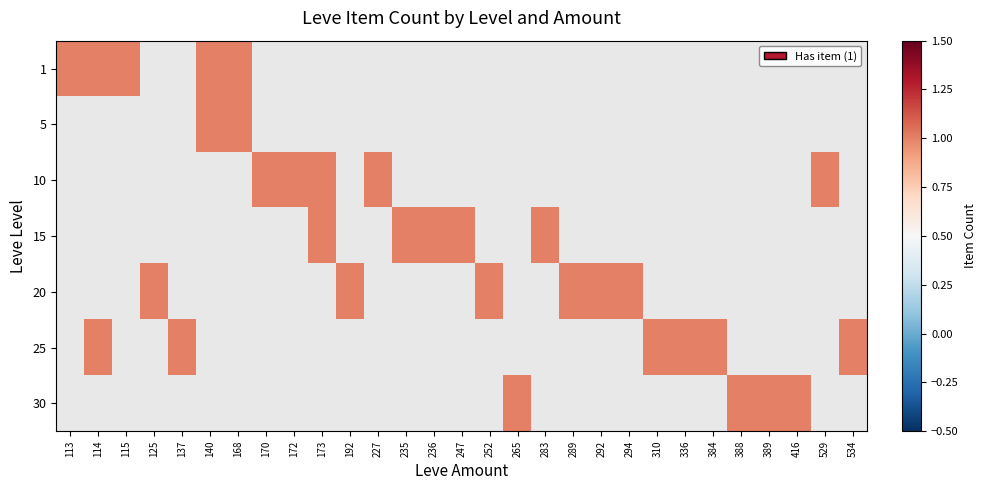

How many distinct data groups are displayed?

7